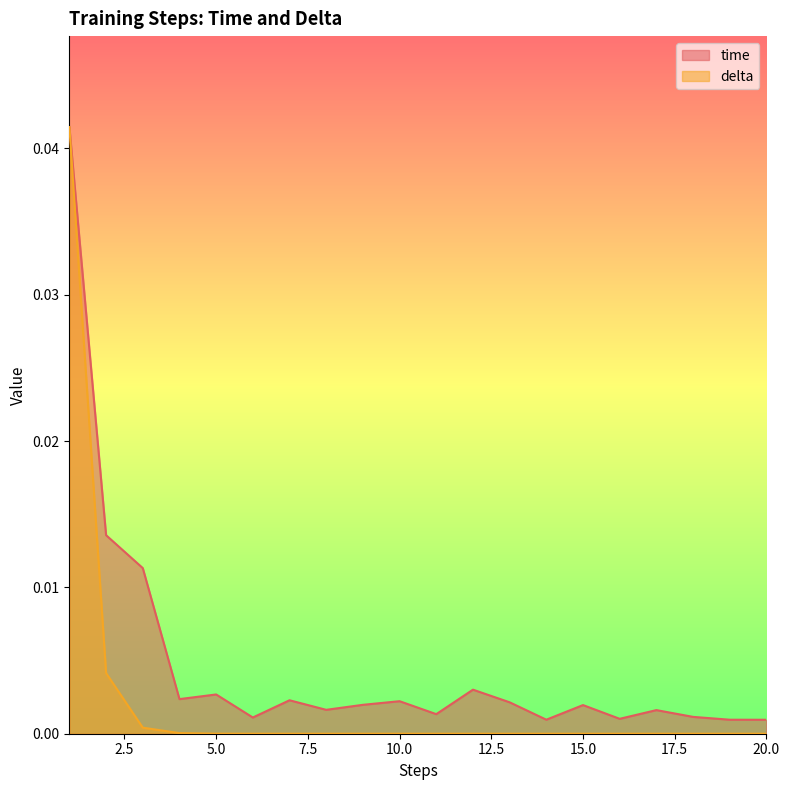

Which series changed the most between 5 and 6?

time